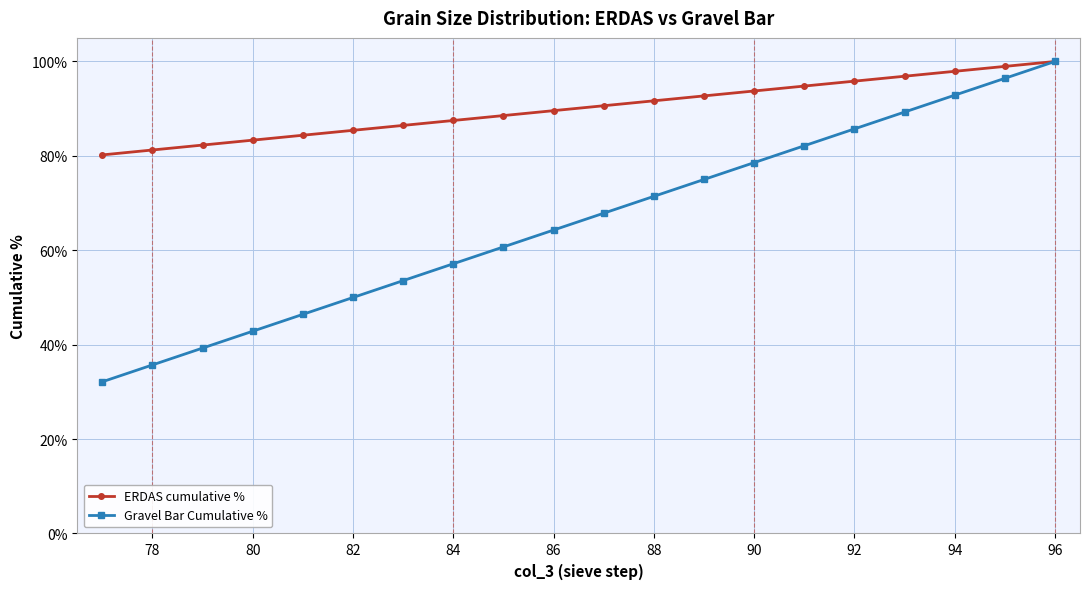

Read the ERDAS cumulative % value at 90.

93.8